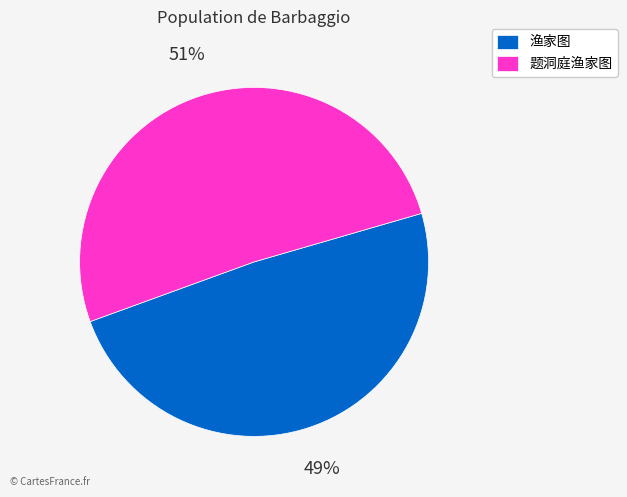

What is the ratio of the value at 题洞庭渔家图 to the value at 渔家图?

1.0